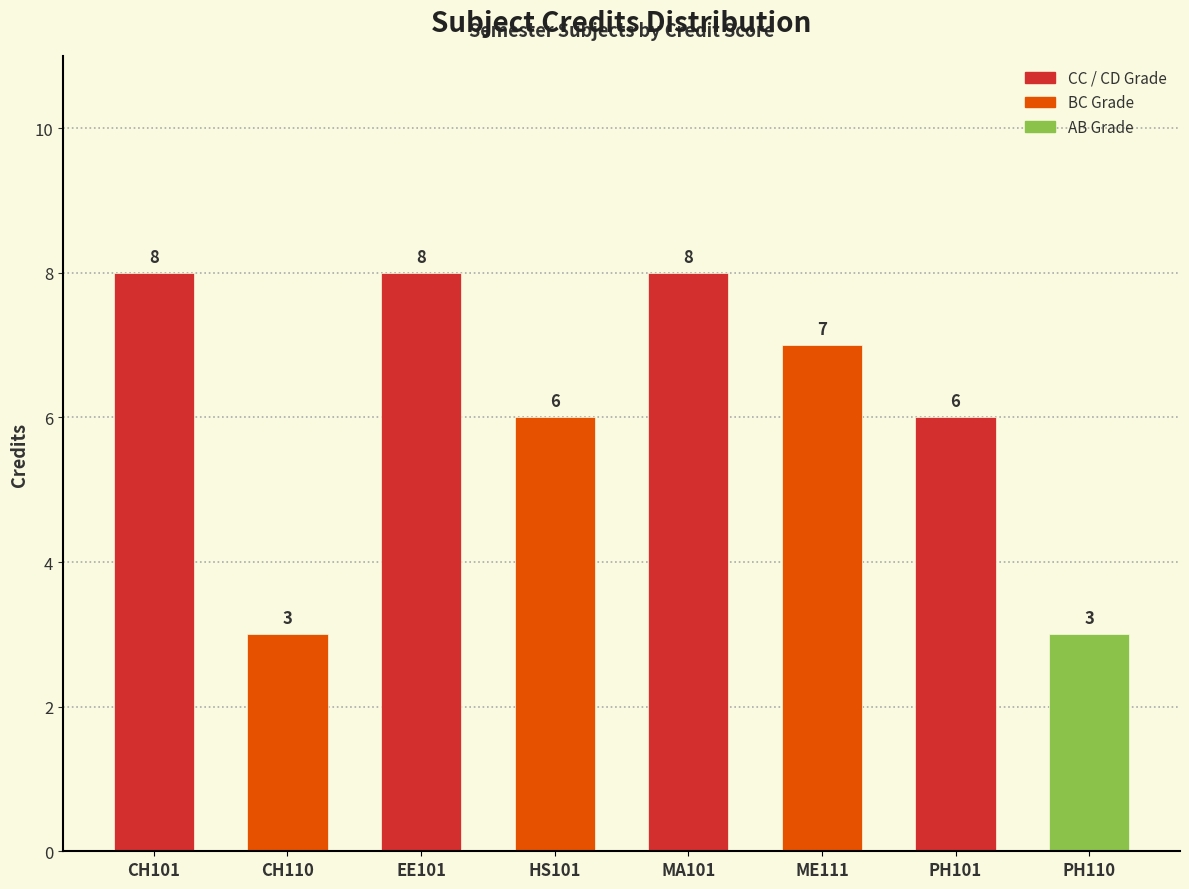

How many values are between 6 and 8?

6